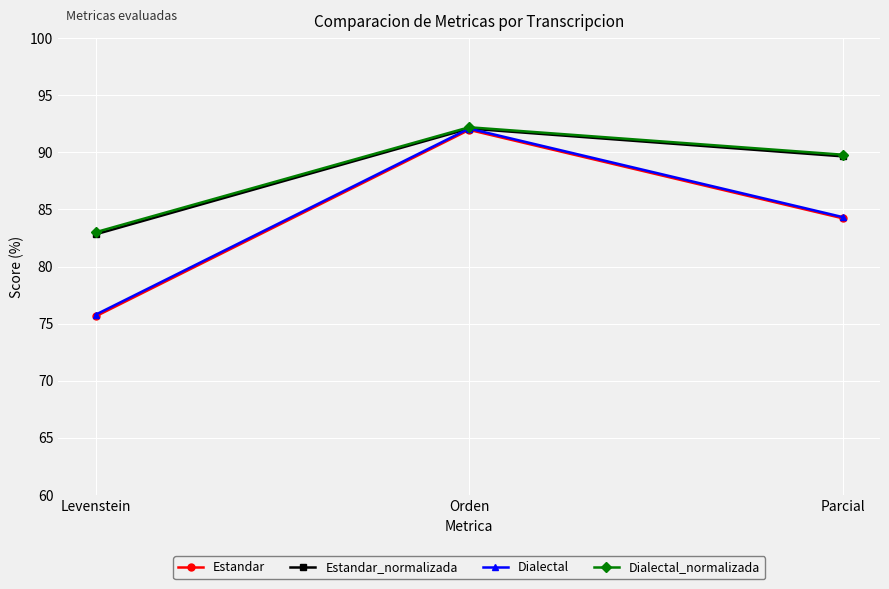

Reading left to right, what are all the values shown in this chart?

Estandar: Levenstein=75.6	Orden=92.0	Parcial=84.2
Estandar_normalizada: Levenstein=82.8	Orden=92.1	Parcial=89.6
Dialectal: Levenstein=75.8	Orden=92.1	Parcial=84.3
Dialectal_normalizada: Levenstein=83.0	Orden=92.2	Parcial=89.8